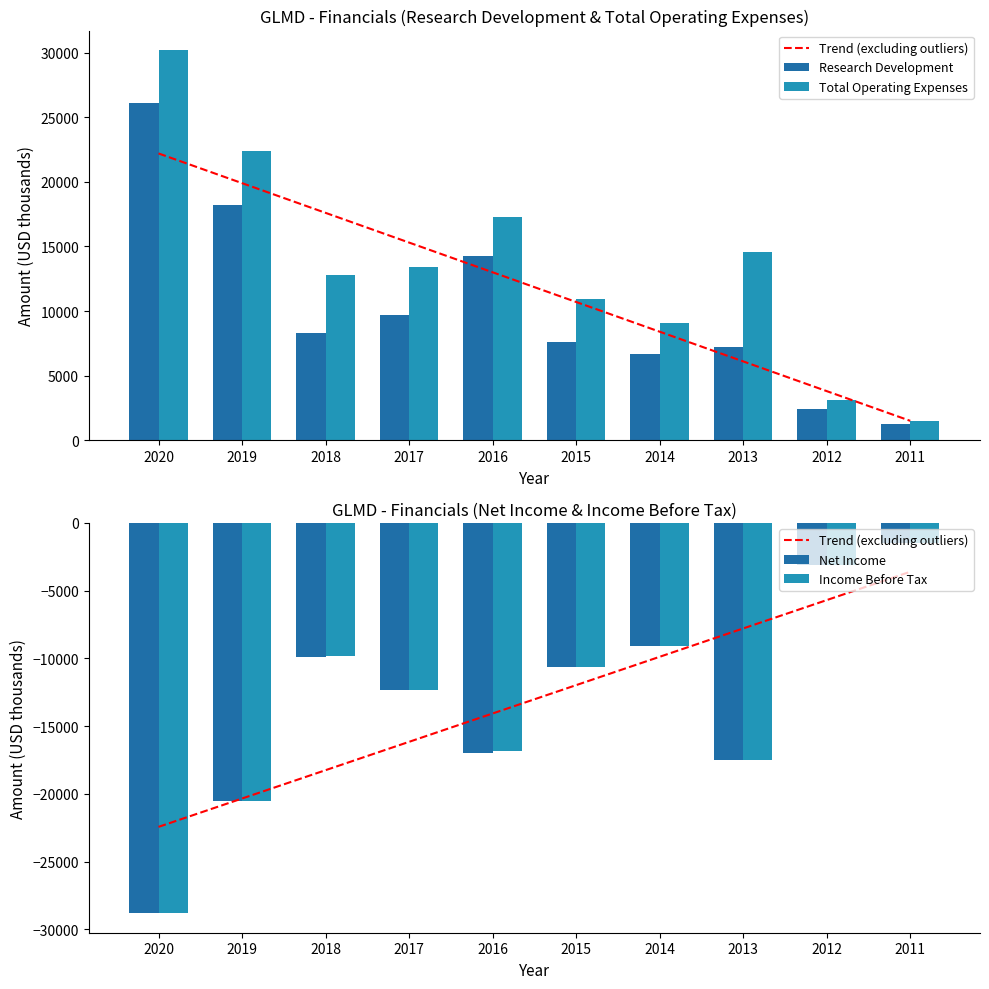

Rank the series at 2017 from lowest to highest value.

Trend (excluding outliers), Net Income, Income Before Tax, Research Development, Total Operating Expenses